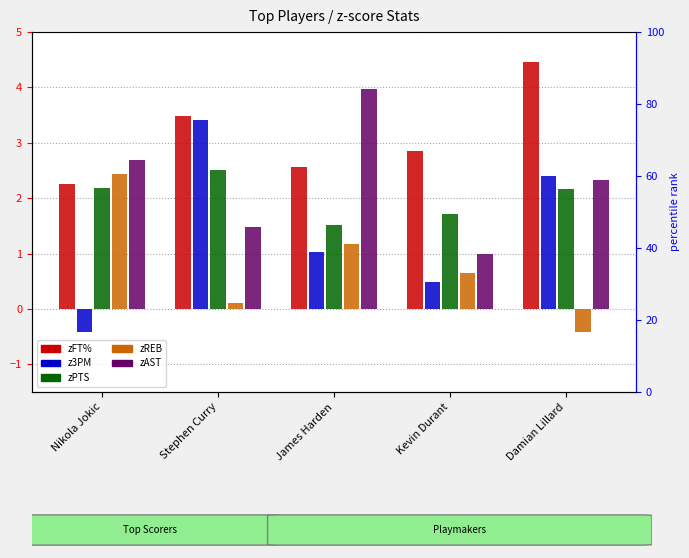

How many categories are shown in the chart?

5